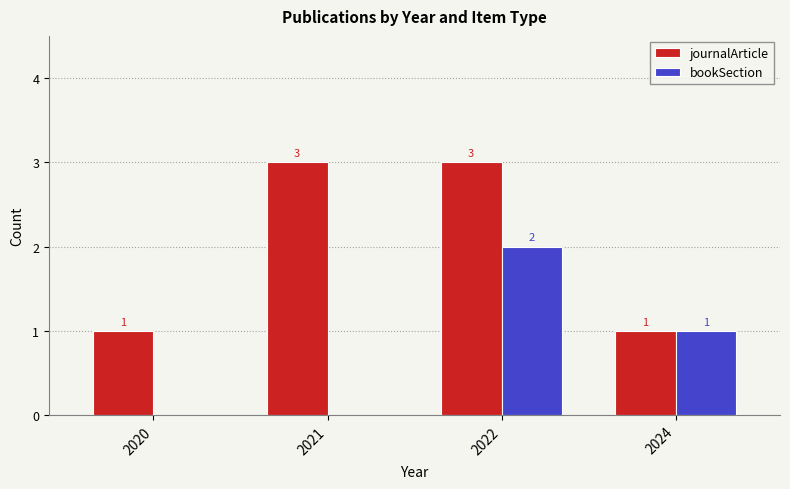

How many bookSection values are between 0 and 2?

4